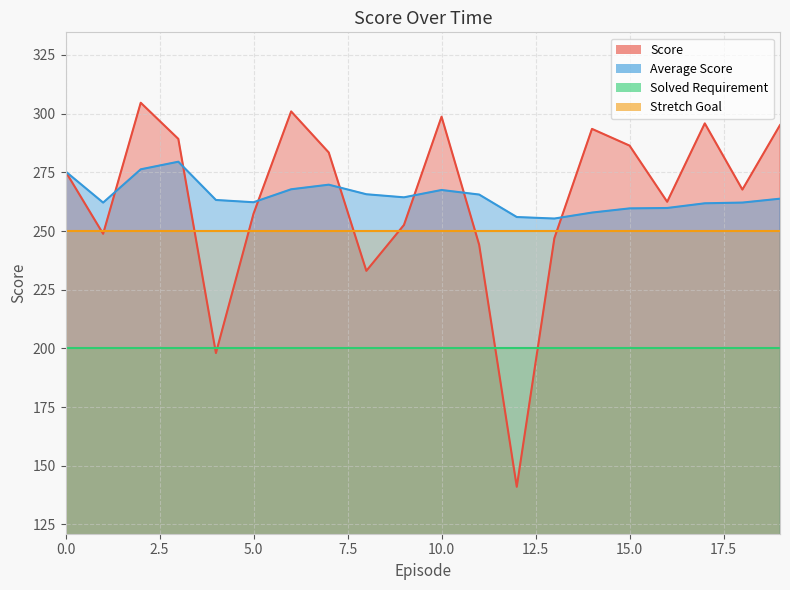

Reading left to right, what are all the values shown in this chart?

Score: 275.4	248.8	304.6	289.2	198.0	257.4	300.9	283.5	233.0	252.6	298.7	244.1	141.0	246.9	293.5	286.4	262.4	295.9	267.6	295.1
Average Score: 275.4	262.1	276.3	279.5	263.2	262.2	267.8	269.7	265.7	264.3	267.5	265.5	256.0	255.3	257.9	259.6	259.8	261.8	262.1	263.8